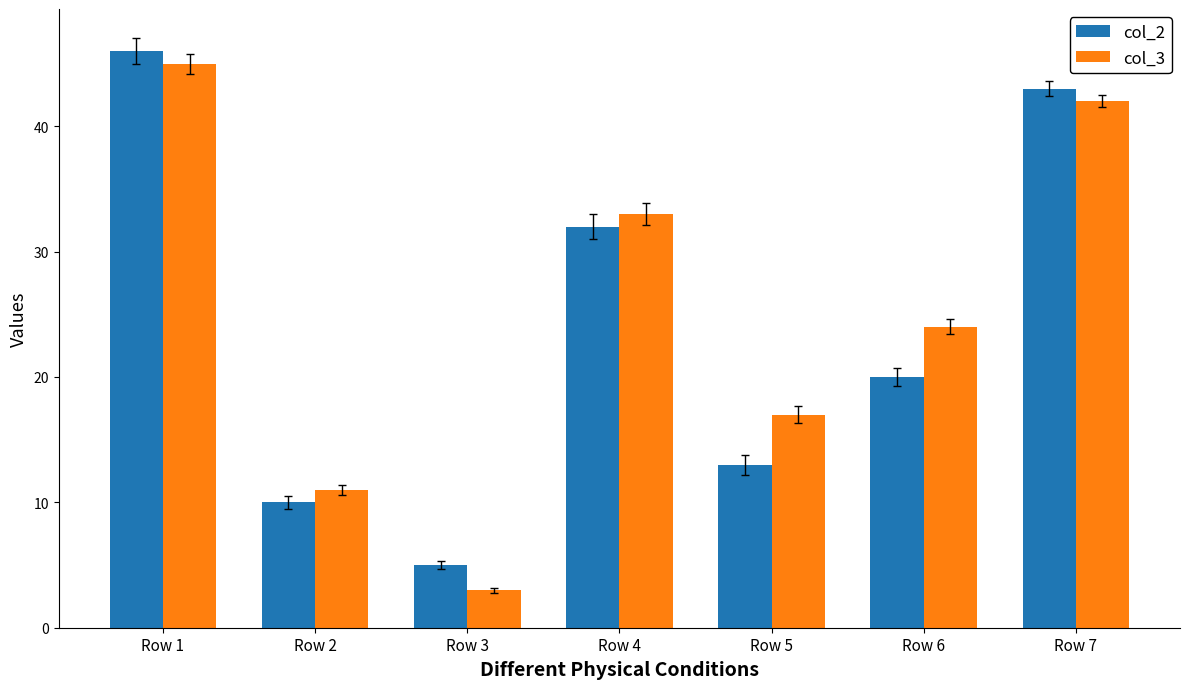

What is the minimum value for col_3?

3